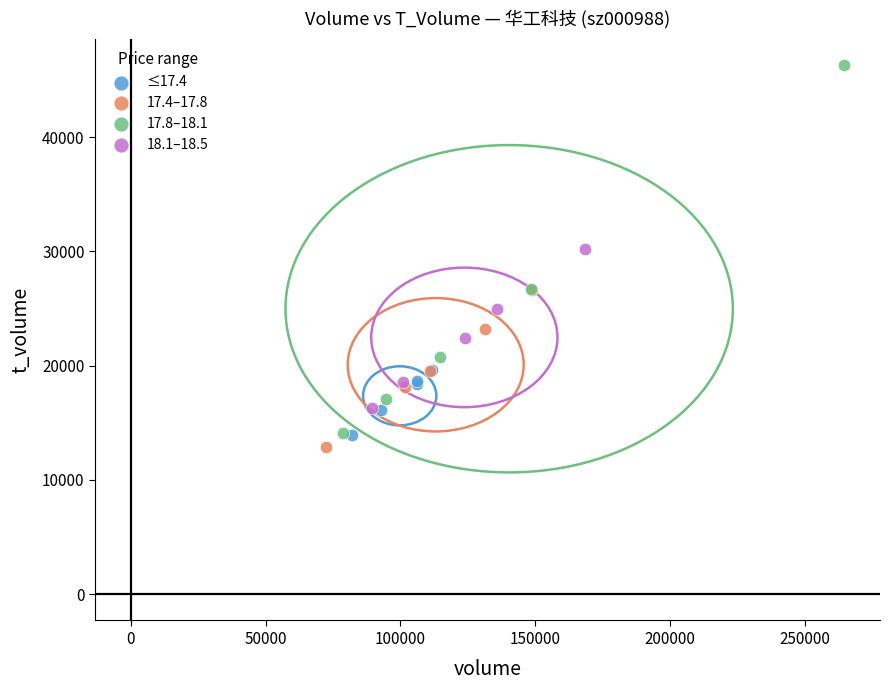

Which series contains the highest Y value?

17.8–18.1